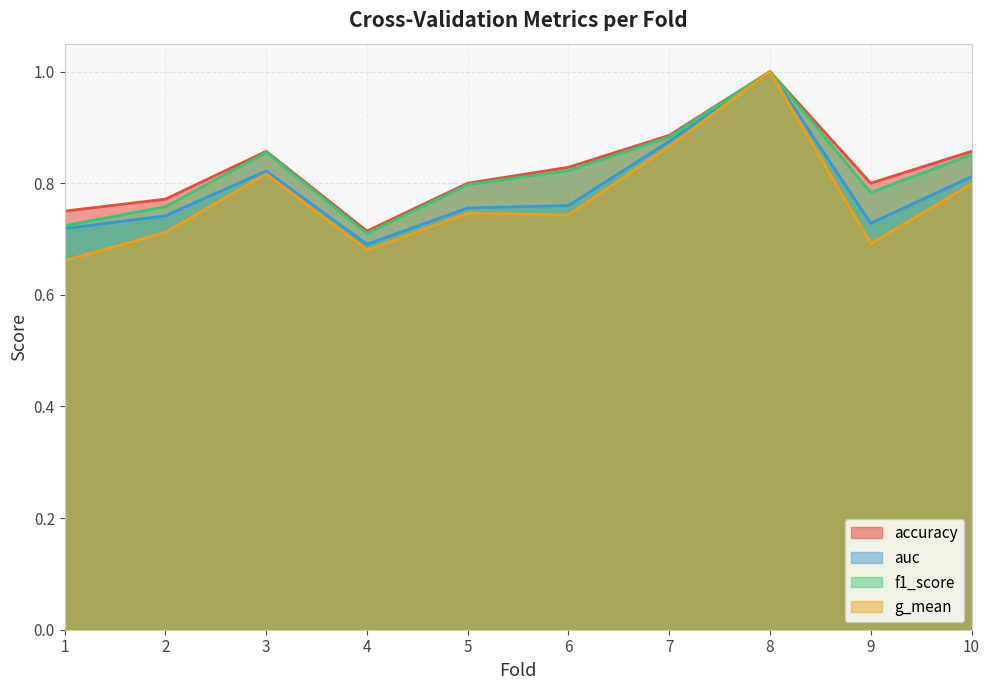

What is the lowest value of the f1_score series?

0.7